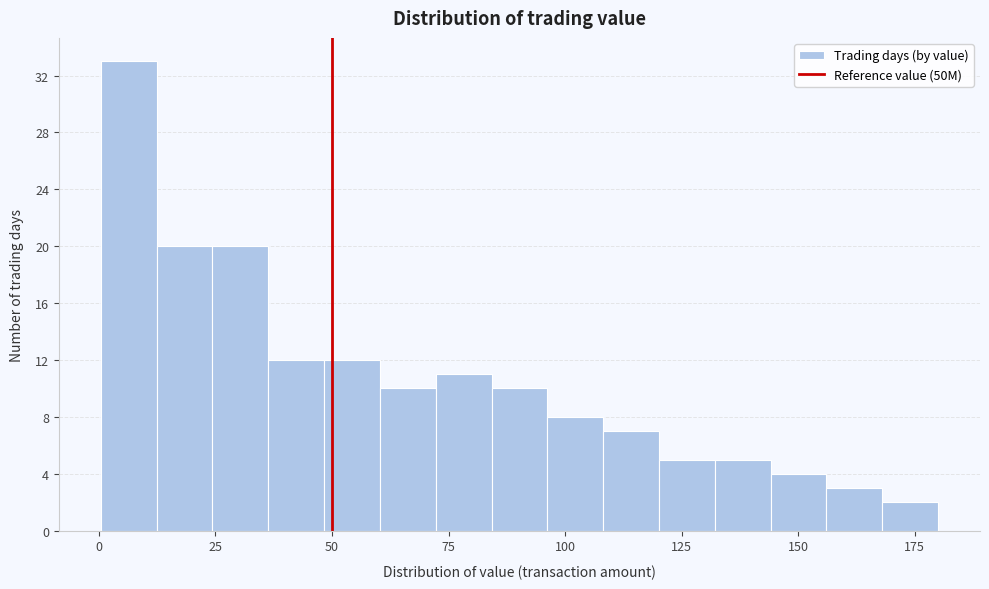

Read against the x-axis, roughly where is the centre of the tallest bar?

5